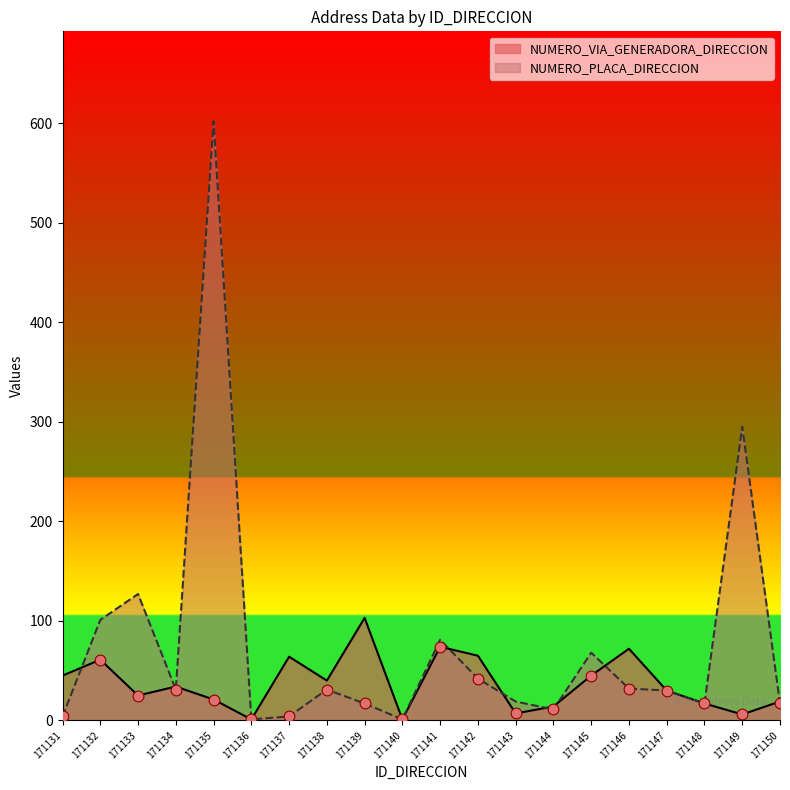

Which series has the largest total across all categories?

NUMERO_PLACA_DIRECCION